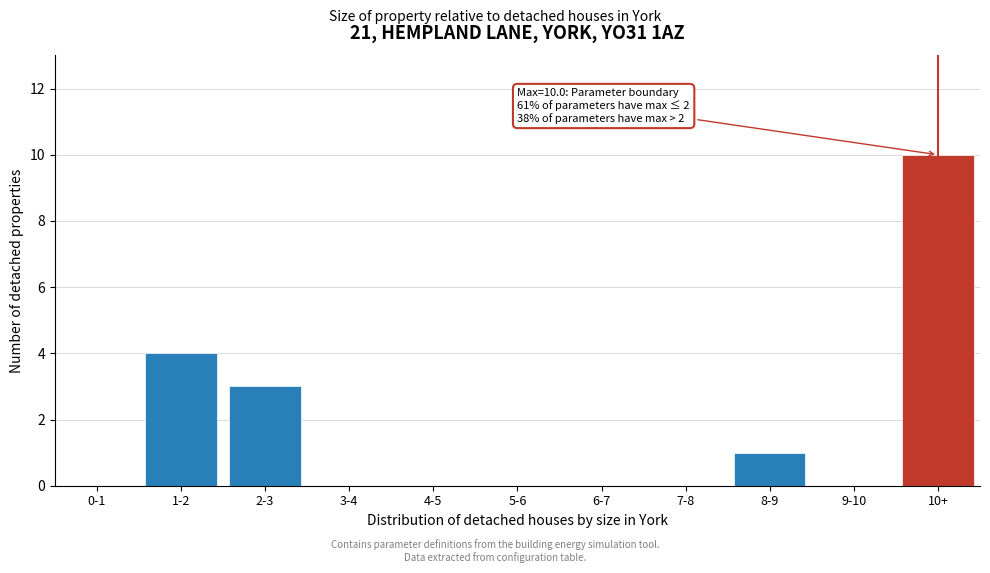

Reading left to right, transcribe all the data shown in this chart.

0-1=0	1-2=4	2-3=3	3-4=0	4-5=0	5-6=0	6-7=0	7-8=0	8-9=1	9-10=0	10+=10